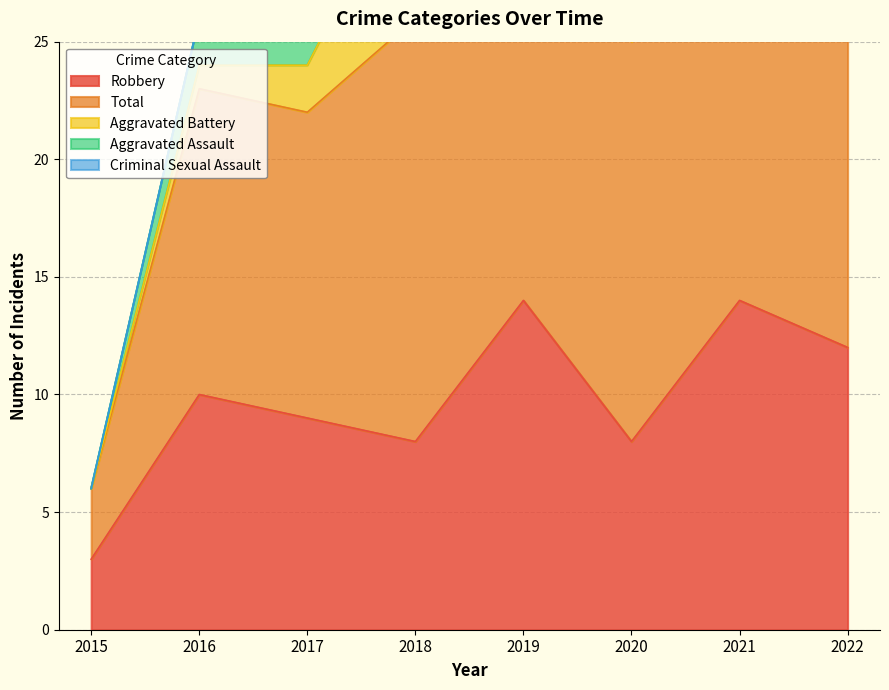

At which category does Aggravated Assault reach its first local valley?

2019